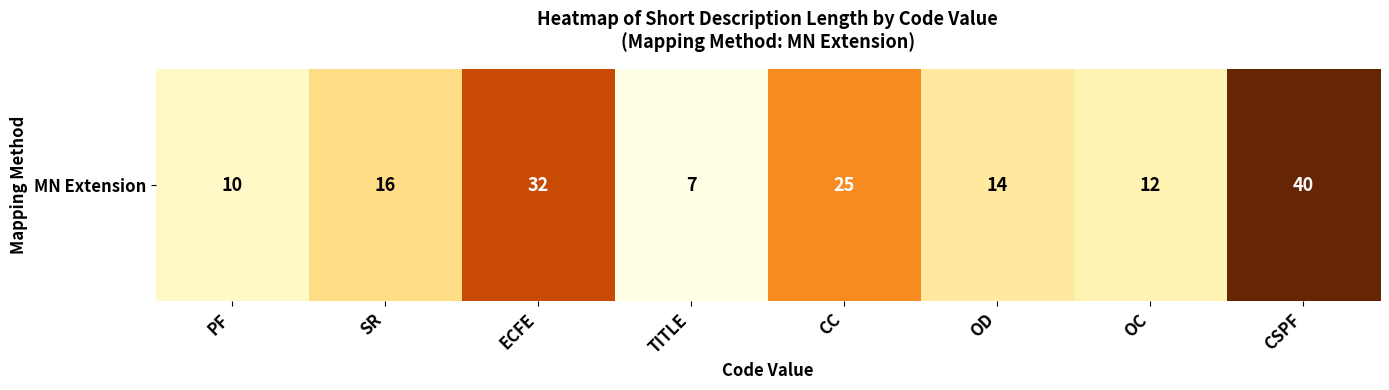

Rank the categories by value from lowest to highest.

TITLE, PF, OC, OD, SR, CC, ECFE, CSPF